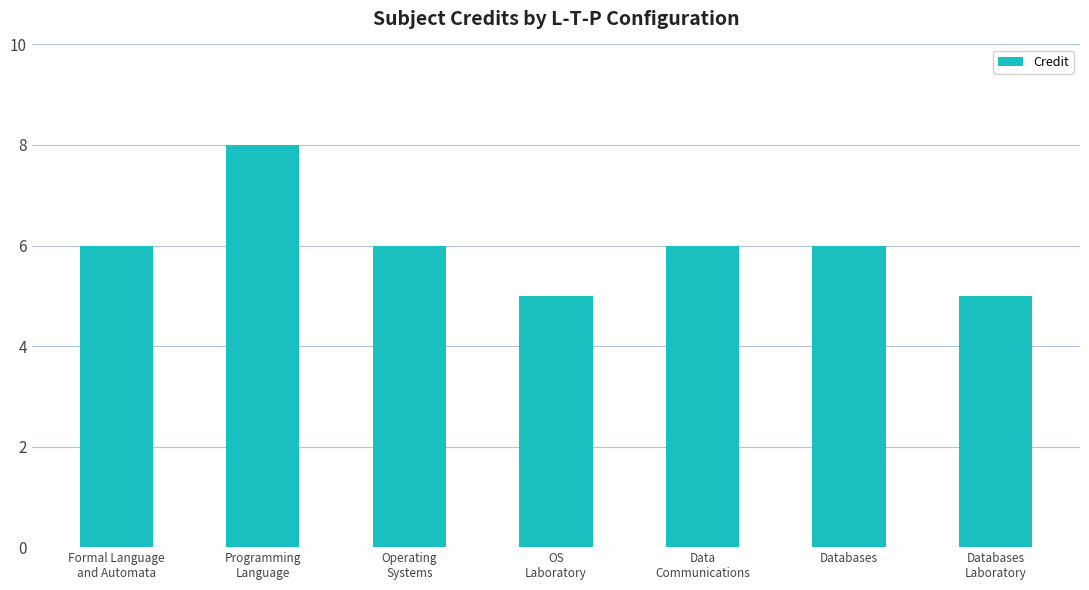

What value does the data have at Databases?

6